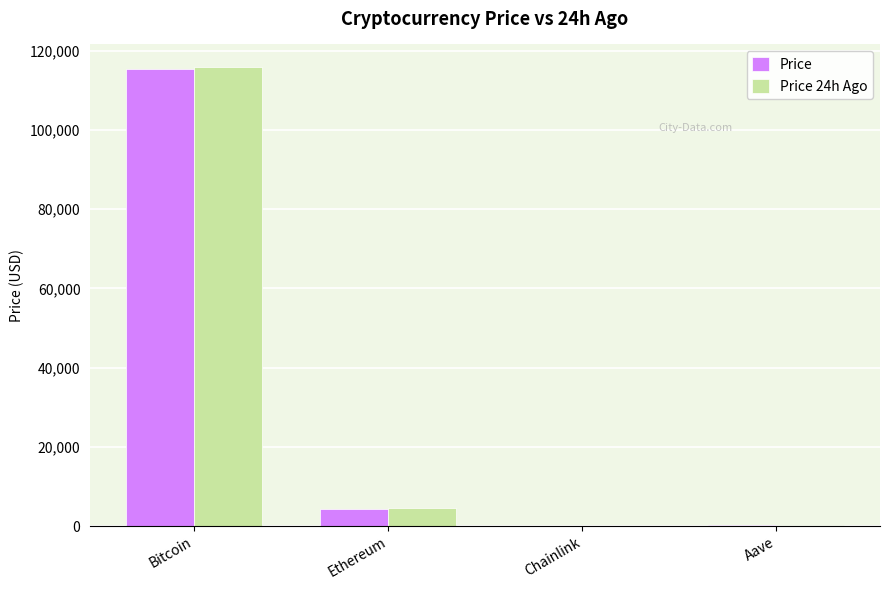

What are all the series names shown in the legend?

Price, Price 24h Ago